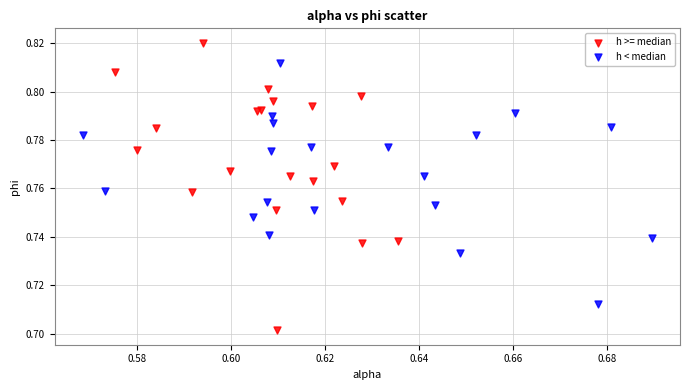

Which series contains the lowest Y value?

h >= median